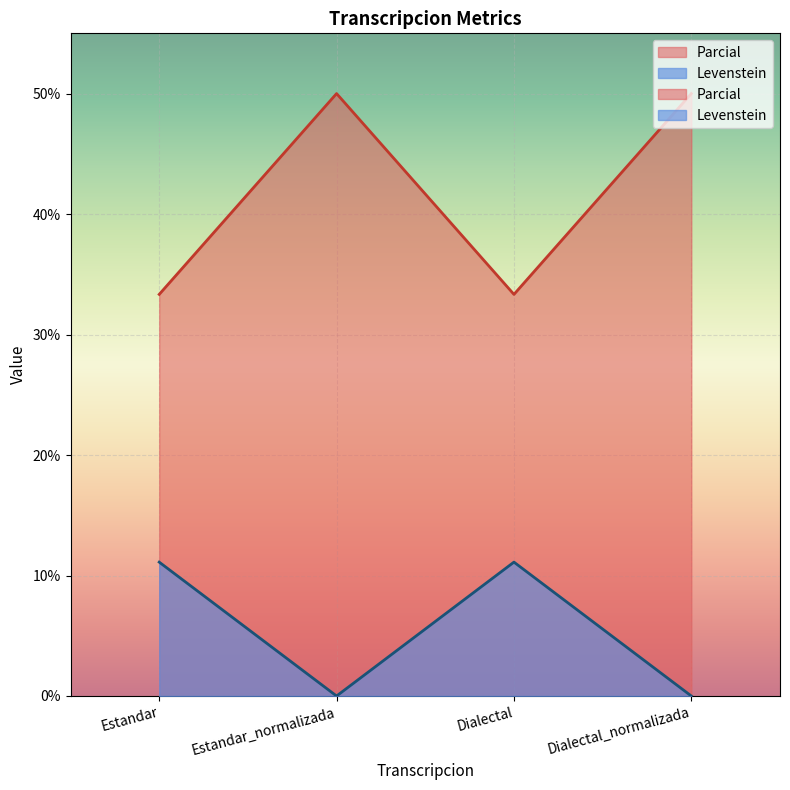

What is the difference between the Parcial values at Dialectal and Dialectal_normalizada?

11.1